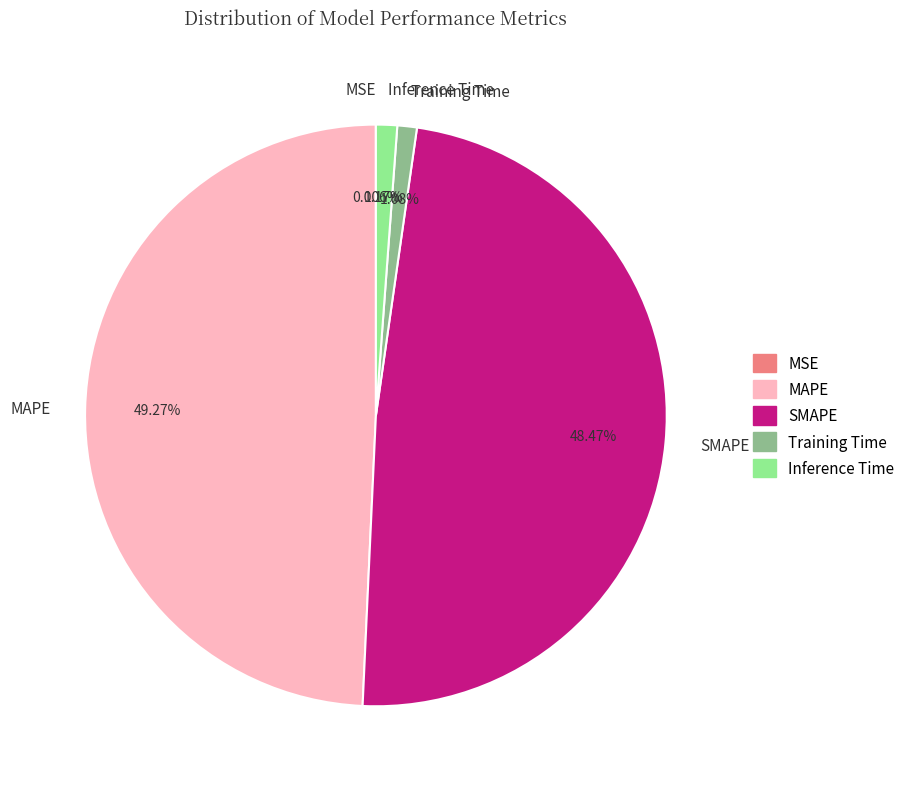

What is the largest slice in the pie chart?

MAPE